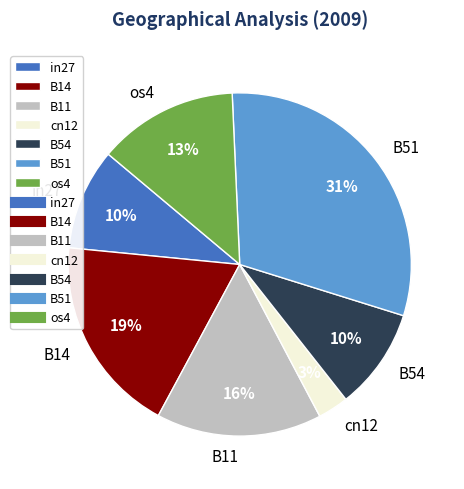

Do B14 and B54 together represent more than half of the pie?

No